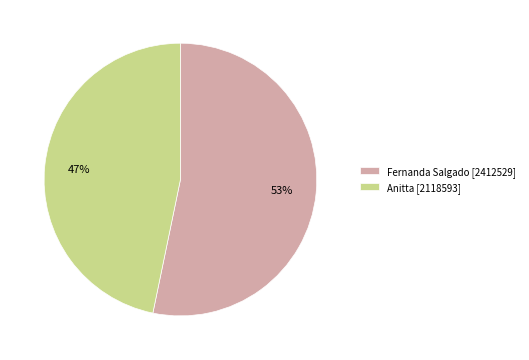

How many segments does this pie chart have?

2